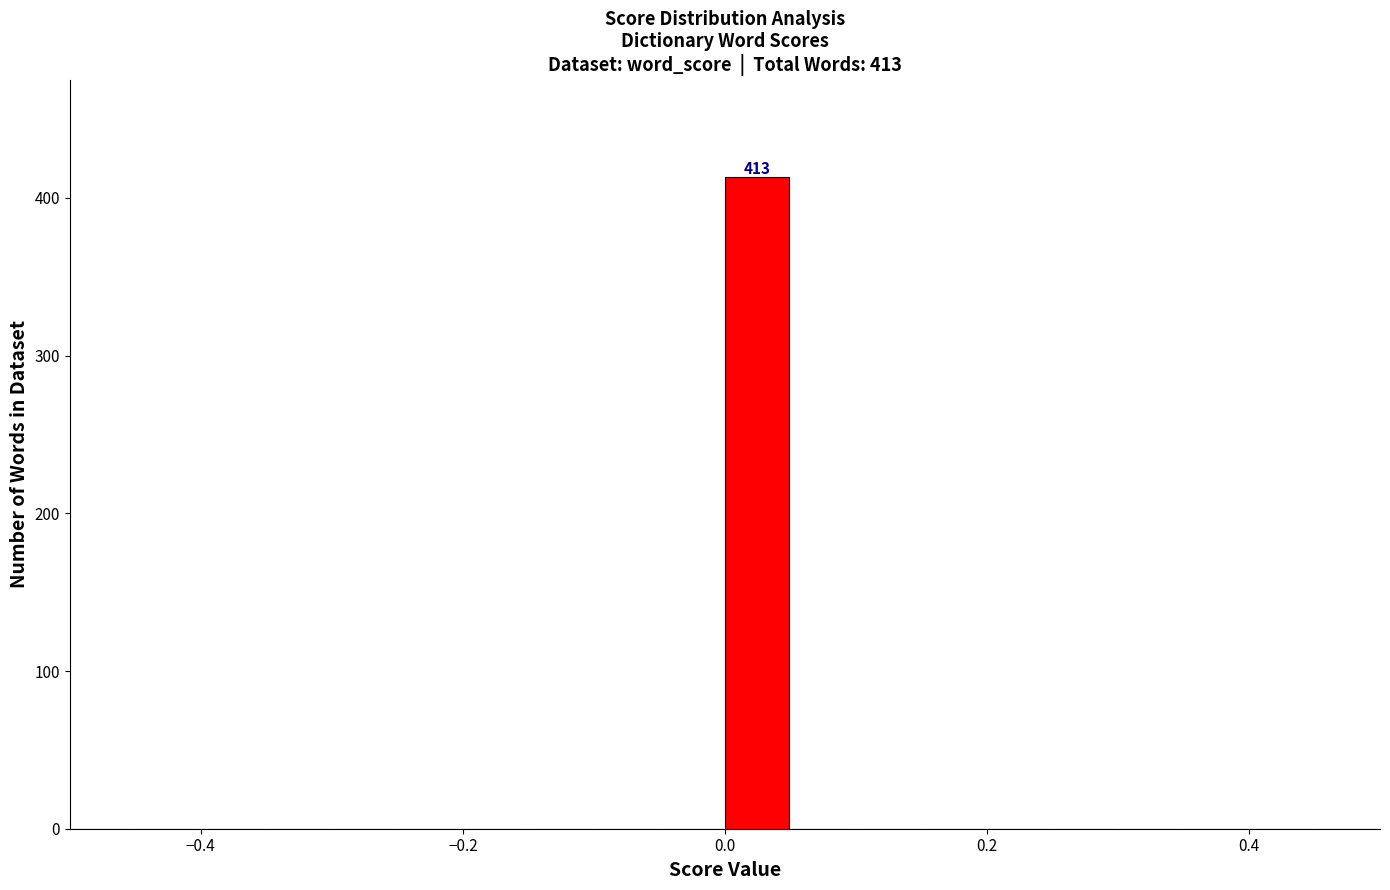

Around what value on the x-axis is the tallest bar? Give the approximate position of its centre, as read against the axis.

0.02